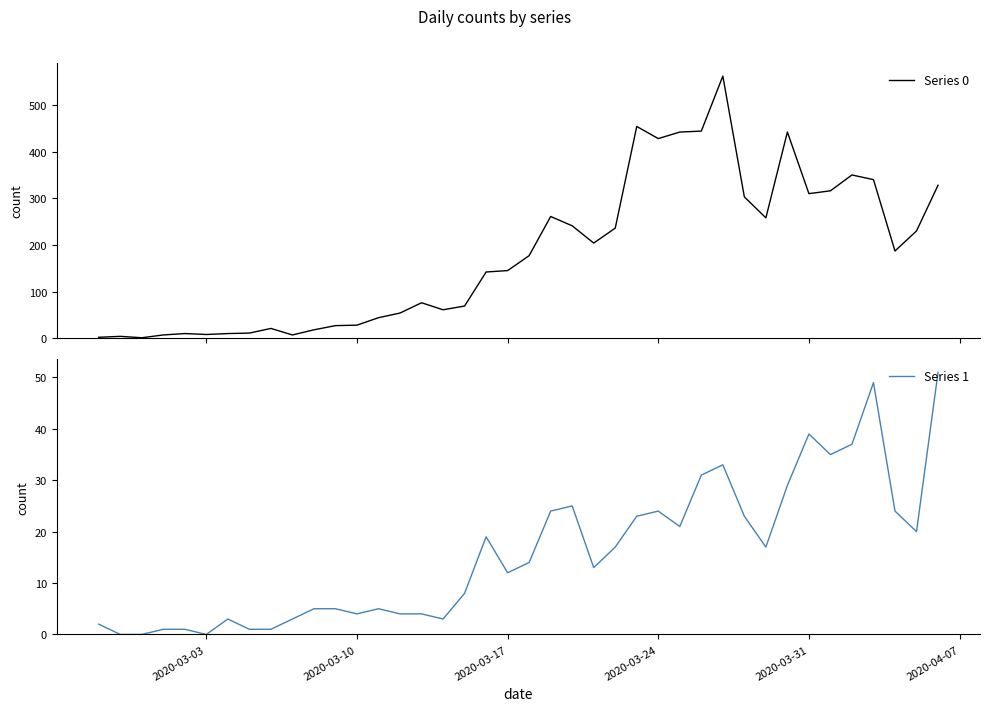

At how many categories does at least one series exceed 198?

18